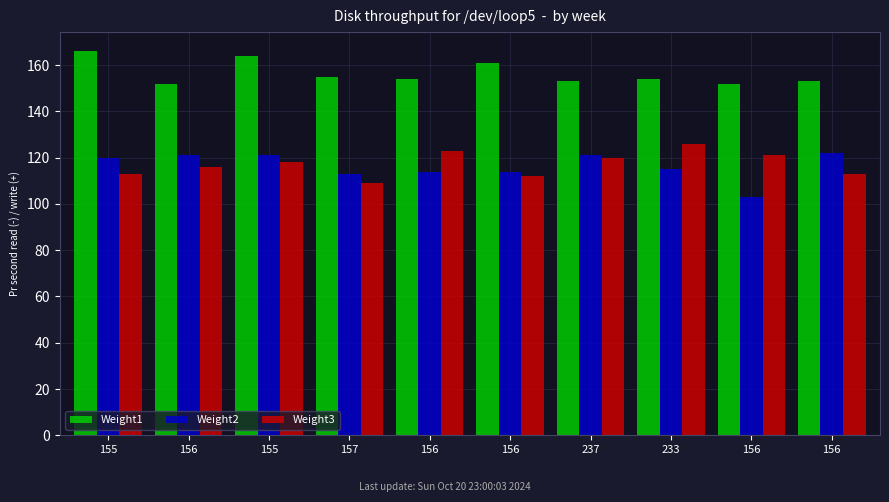

Where is Weight2 nearest to the value 112?

157